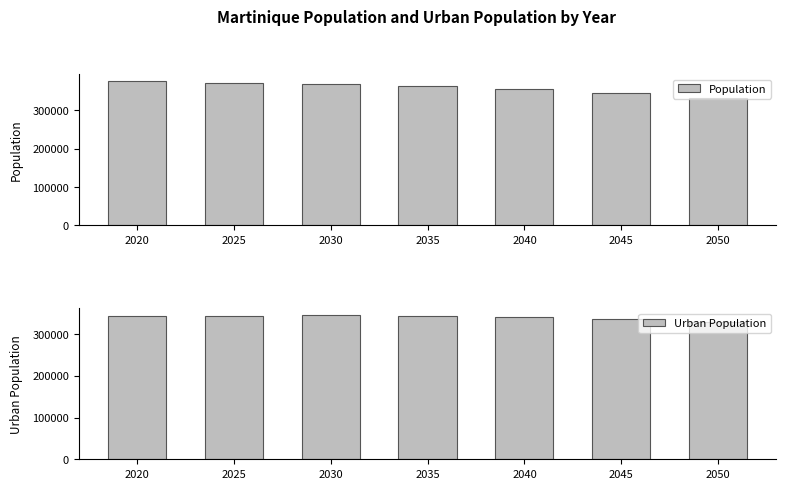

Where is Urban Population nearest to the value 336575?

2045